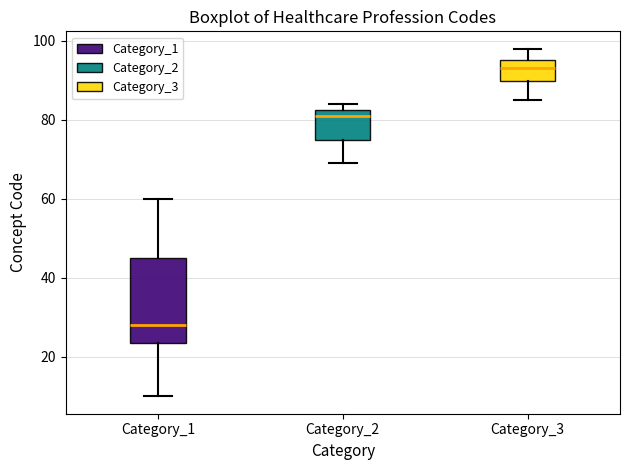

Reading left to right, transcribe this box plot: for each box, give where its median line is, the range the box spans, and where its two whiskers end, as read against the y-axis. The values are not printed on the chart, so give them approximately, as read against the axis.

Category_1: median 28, box 24 to 46, whiskers 10 to 60
Category_2: median 82 (just below the box's upper edge), box 76 to 82, whiskers 70 to 84
Category_3: median 94, box 90 to 96, whiskers 86 to 98